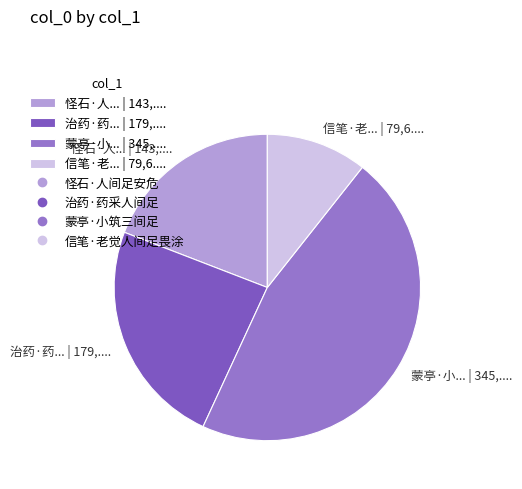

What is the ratio of the value at 蒙亭·小... | 345,.... to the value at 治药·药... | 179,....?

1.9